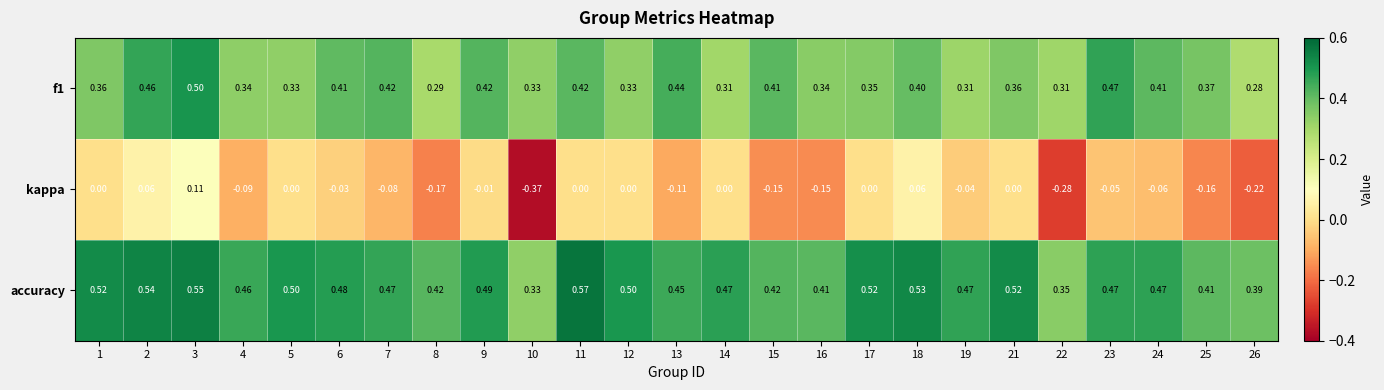

Which series has the largest range (max minus min)?

kappa